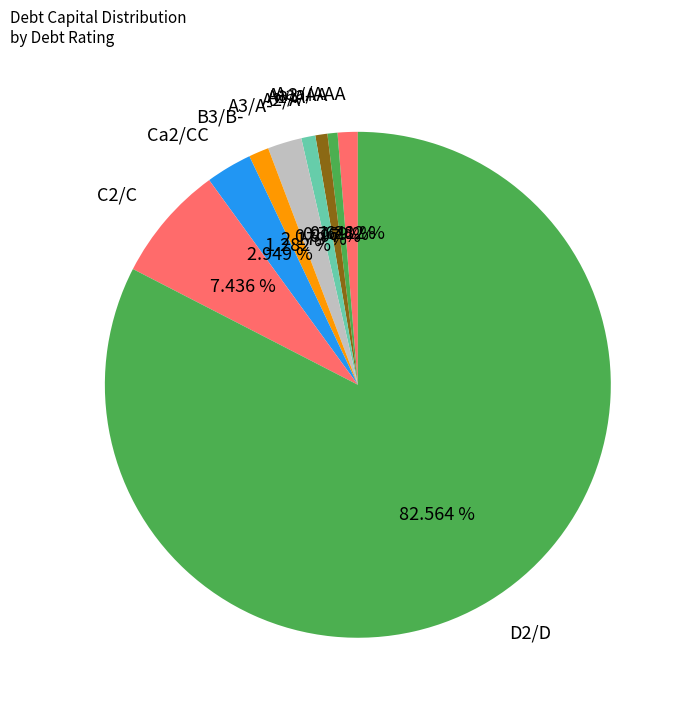

To the nearest percent, what is the difference between the D2/D and C2/C slice percentages?

75%